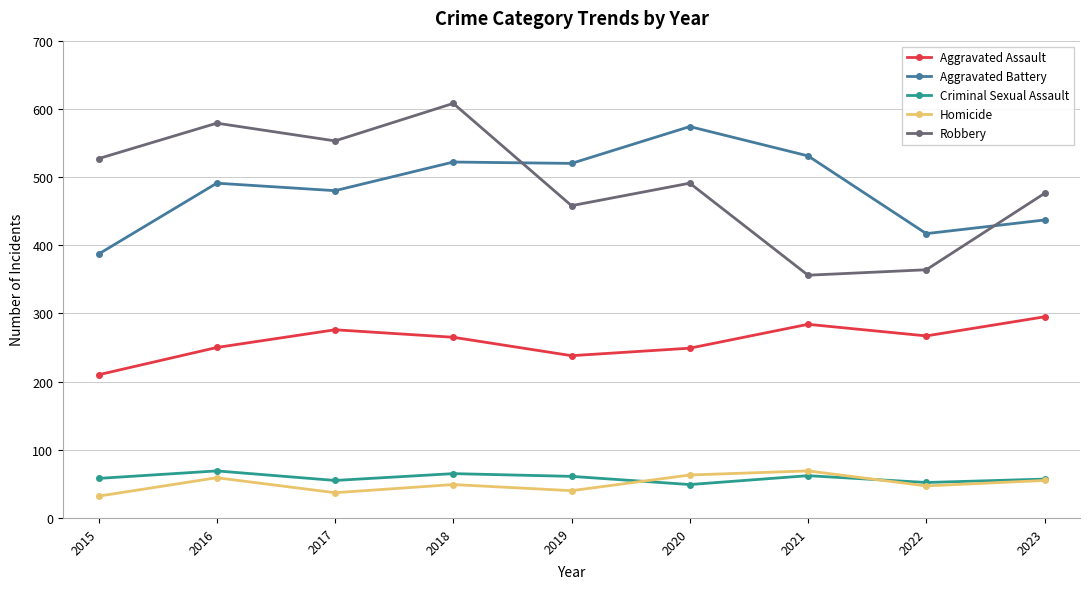

True or false: Criminal Sexual Assault has more than 0 interior local peaks.

True